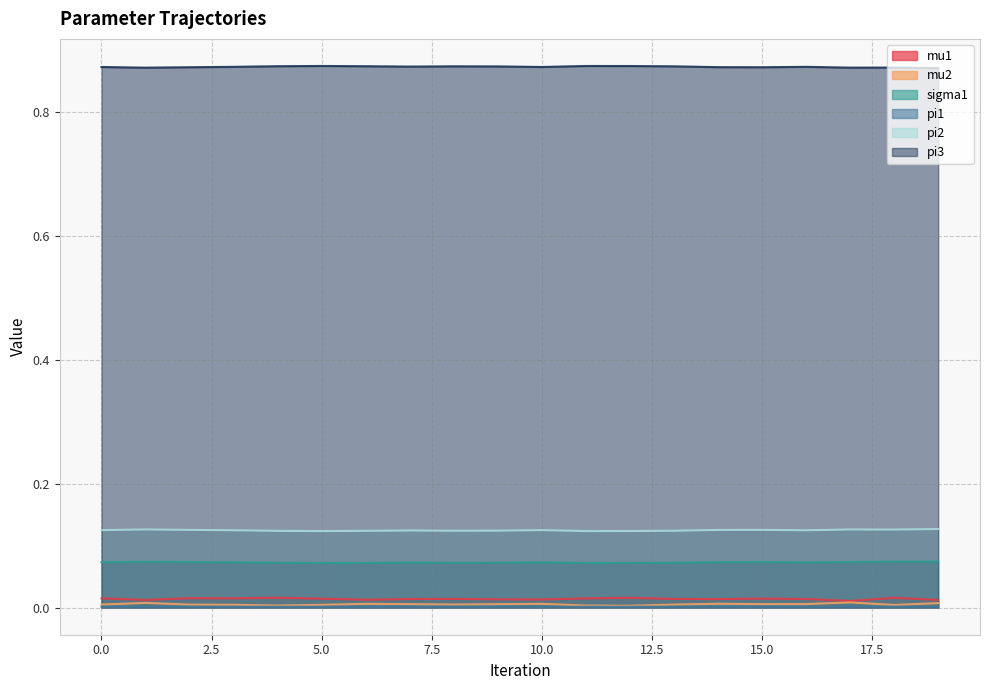

Which category has the lowest value in the pi1 series?

5